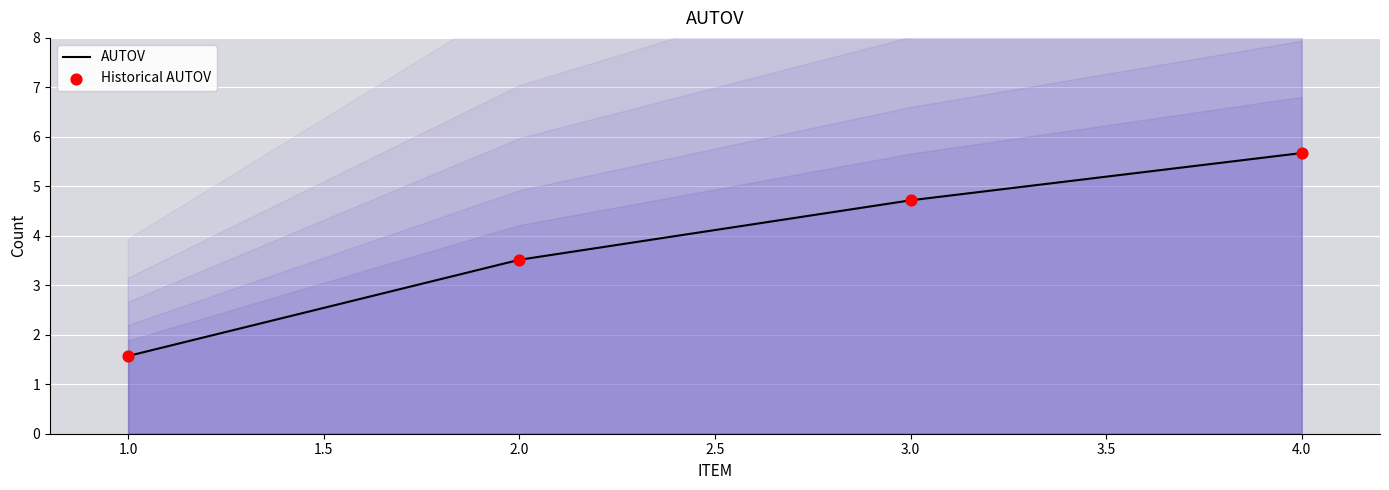

List the labels in order of AUTOV value, largest first.

4.0, 3.0, 2.0, 1.0